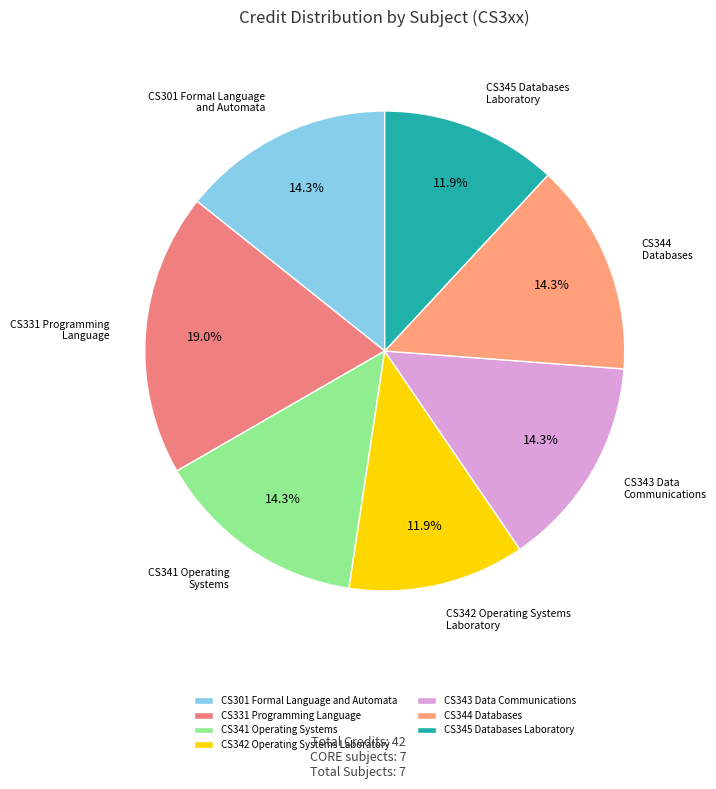

What is the largest slice in the pie chart?

CS331 Programming Language